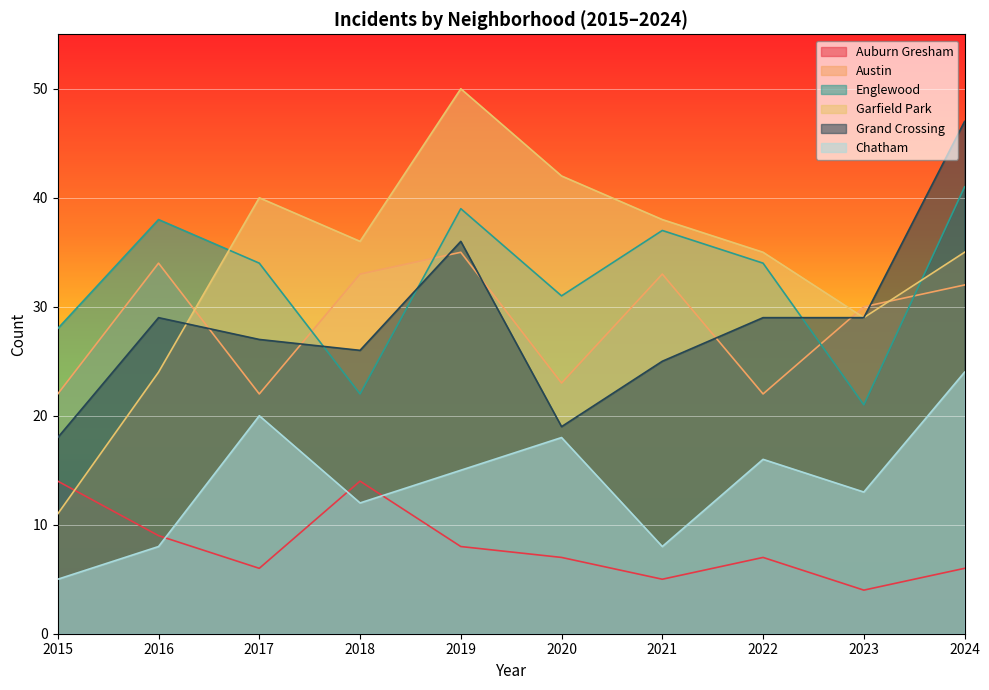

True or false: Auburn Gresham and Austin intersect in this chart.

False